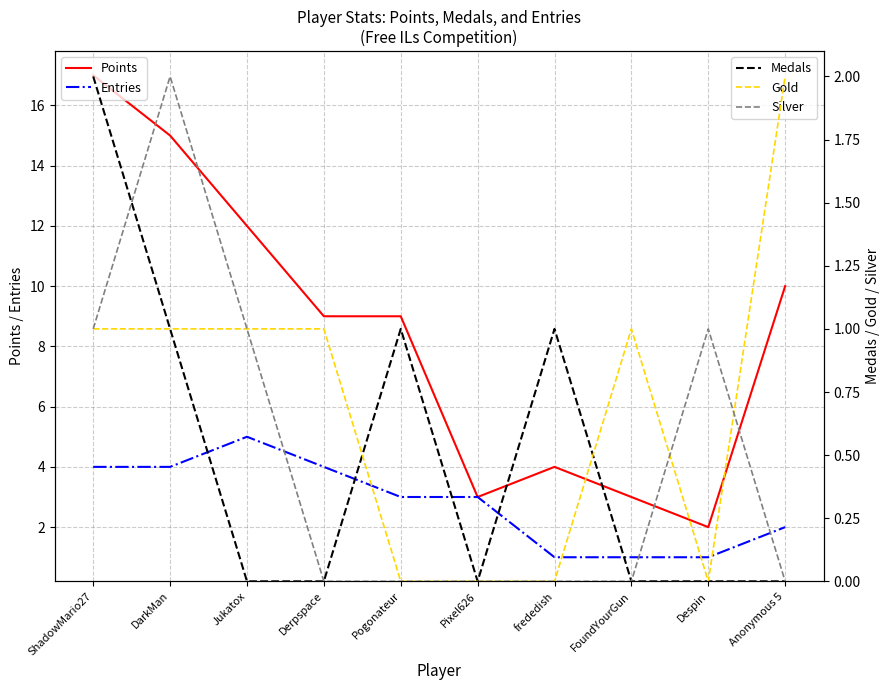

Which series has the largest range (max minus min)?

Points